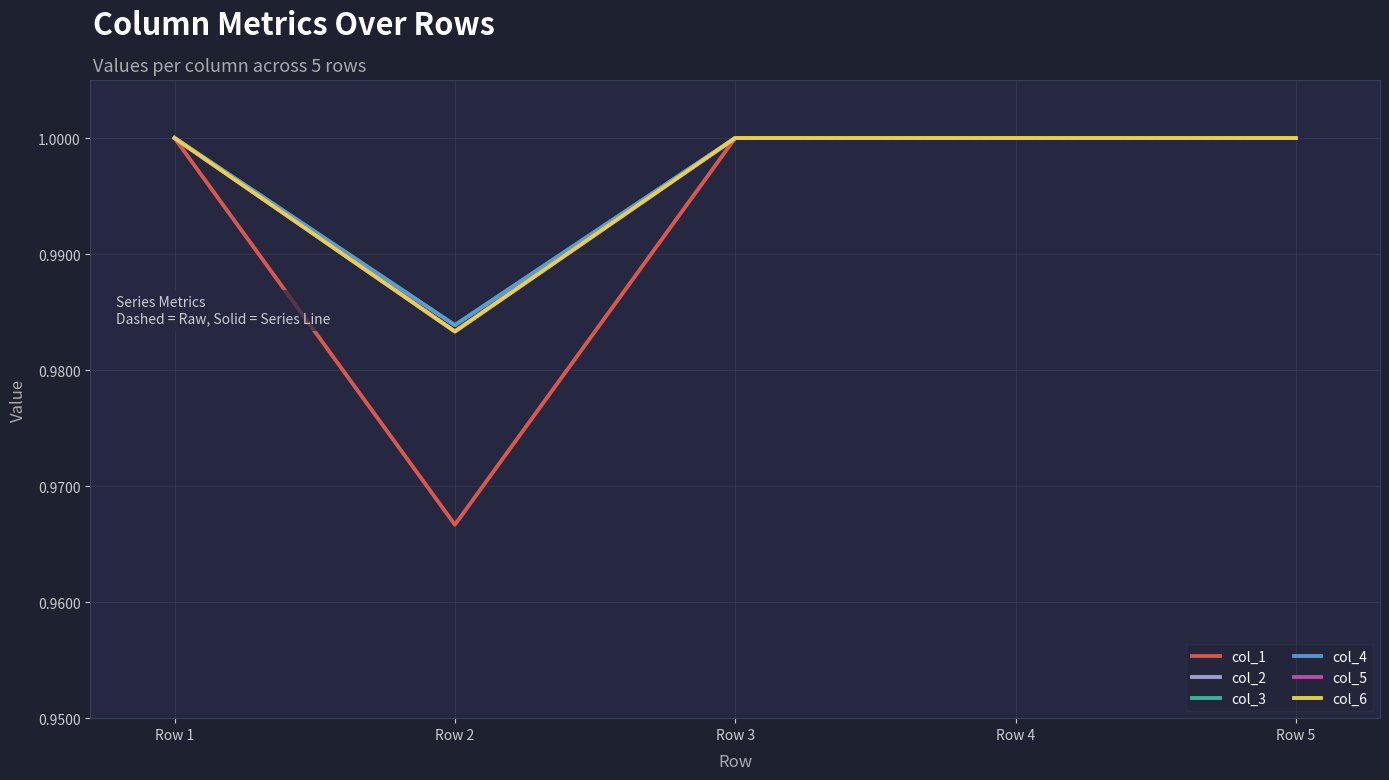

At which label is col_2 closest to 0?

Row 2